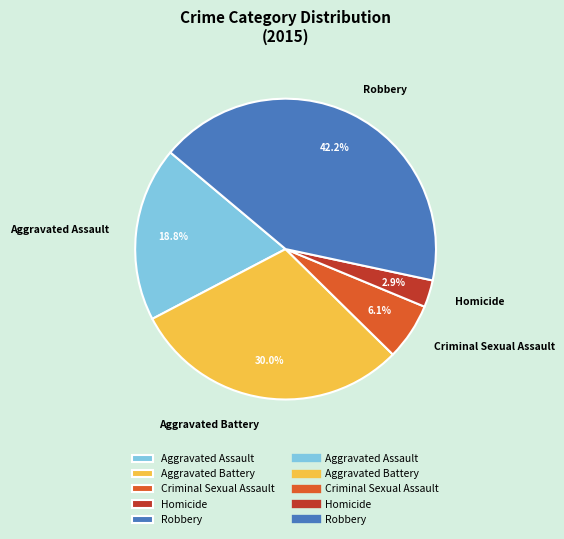

What is the ratio of the value at Homicide to the value at Aggravated Assault?

0.2